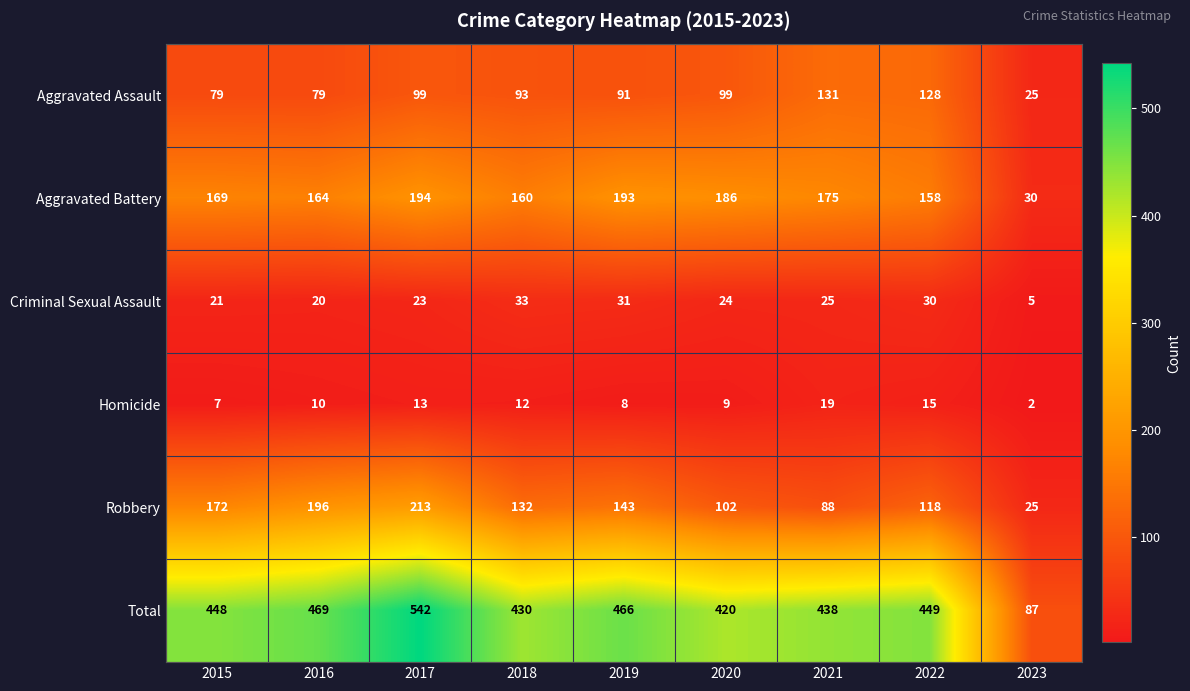

What is the difference between the Aggravated Battery values at 2021 and 2016?

11